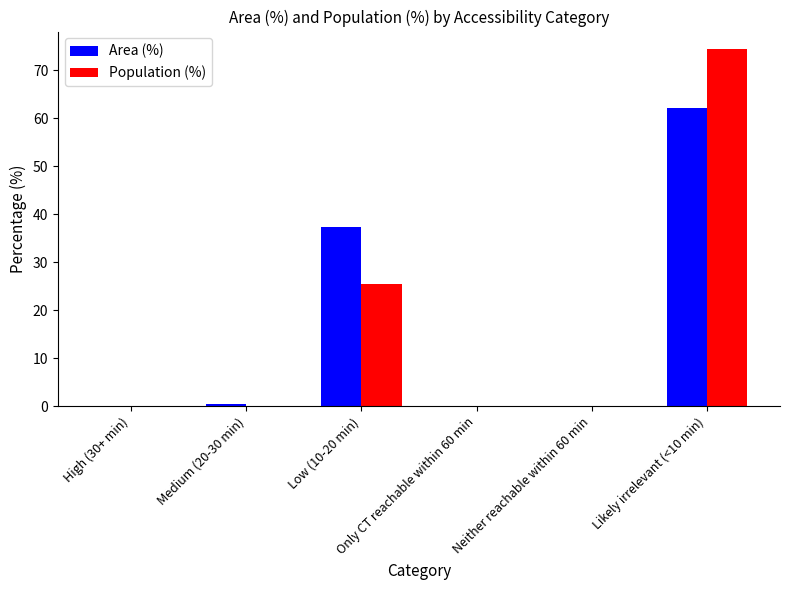

What is the sum of the Area (%) values at High (30+ min) and Likely irrelevant (<10 min)?

62.2